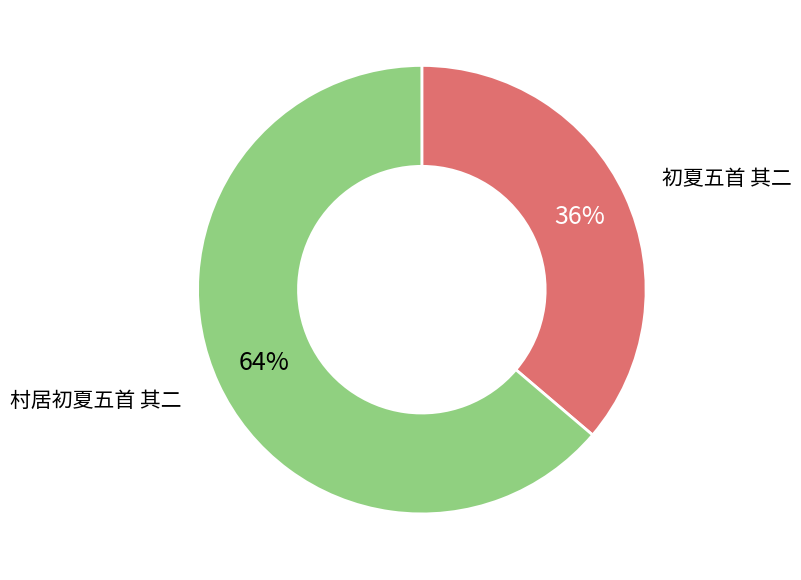

To the nearest percent, what is the average slice percentage?

50%